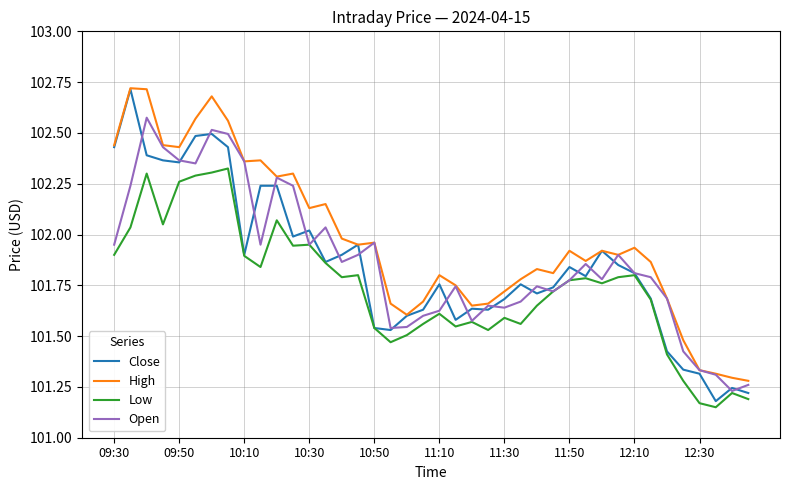

Which series has the widest spread of values?

Close